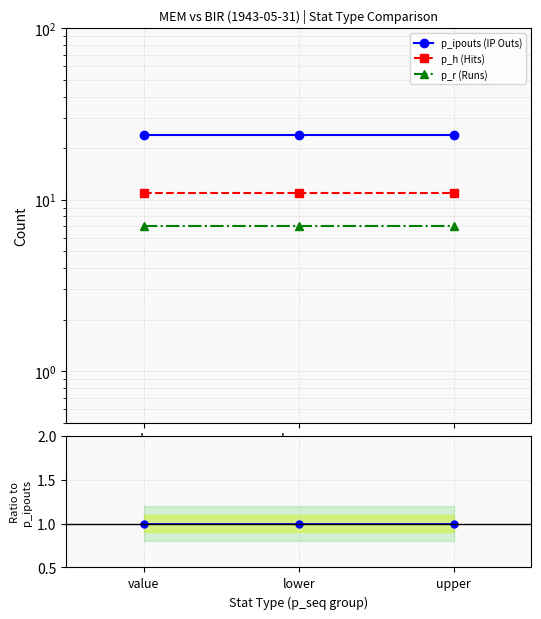

At how many categories does at least one series exceed 0?

3